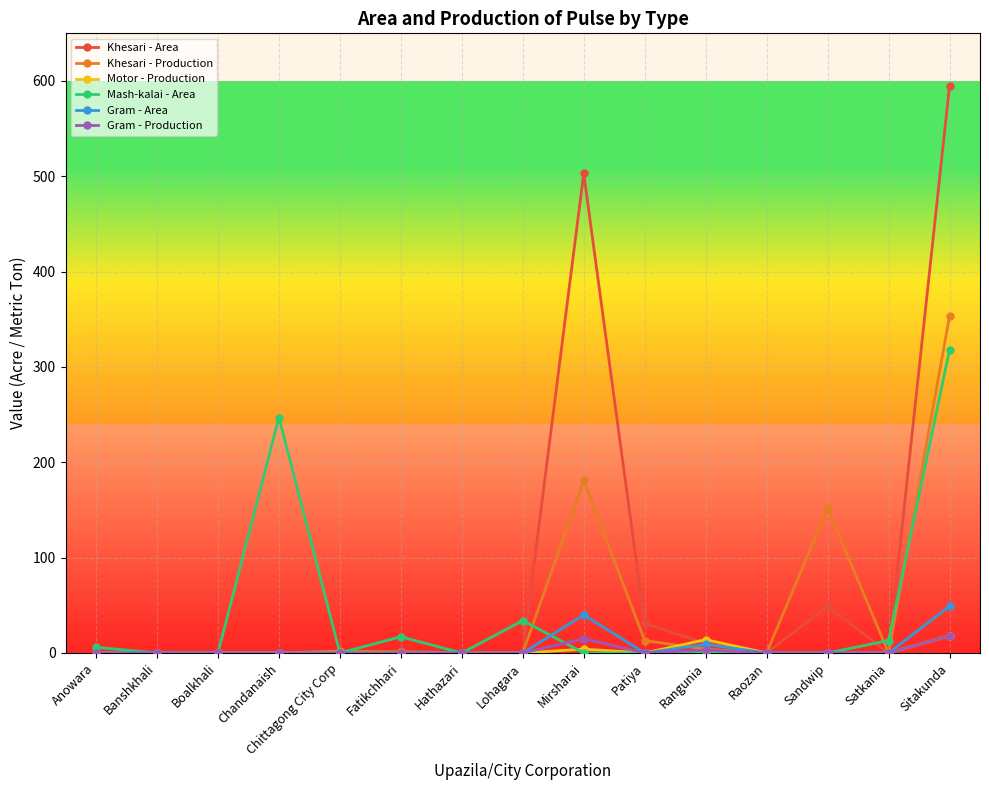

What is the difference between the maximum and minimum values in the Khesari - Area series?

595